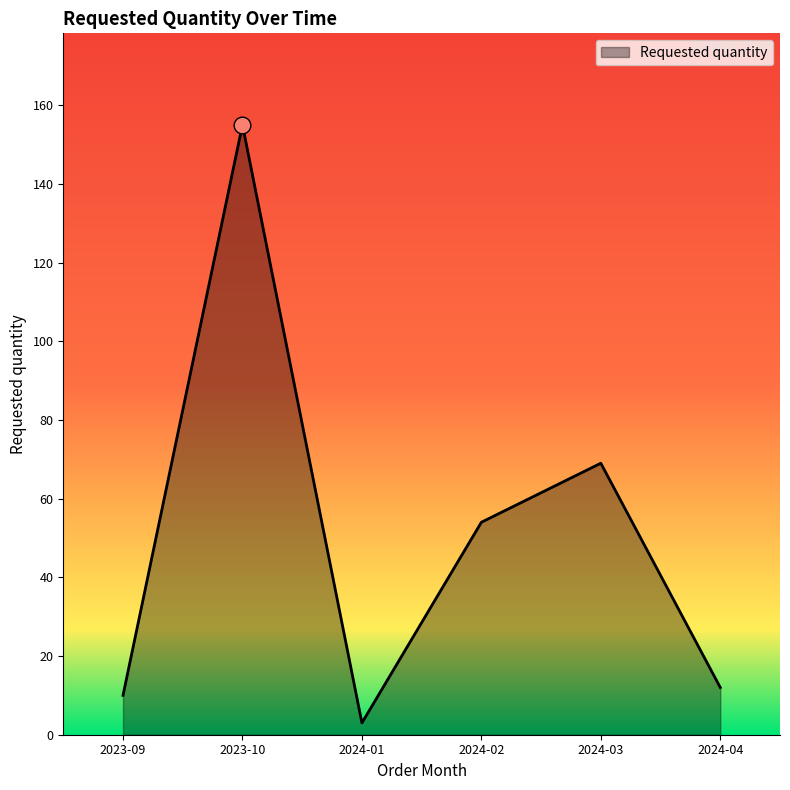

Reading left to right, transcribe all the data shown in this chart.

10	155	3	54	69	12